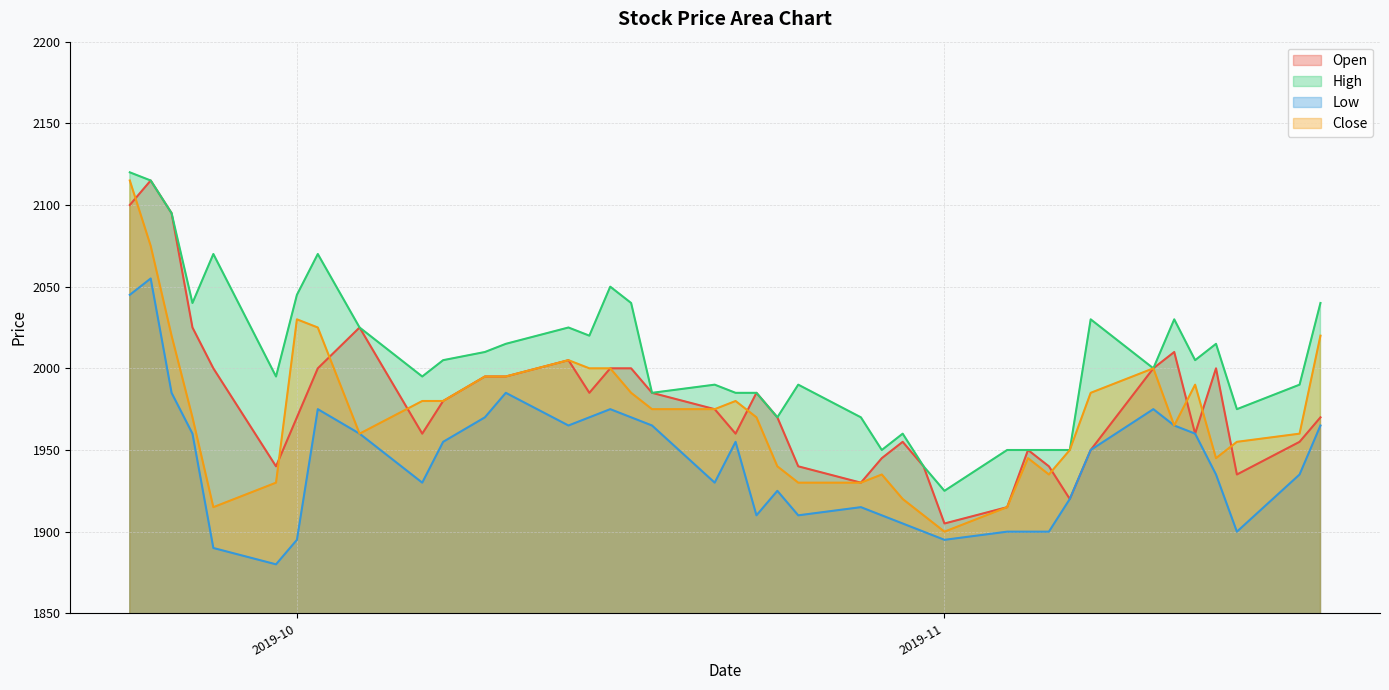

What is the difference between the highest and lowest values at 2019-09-23?

75